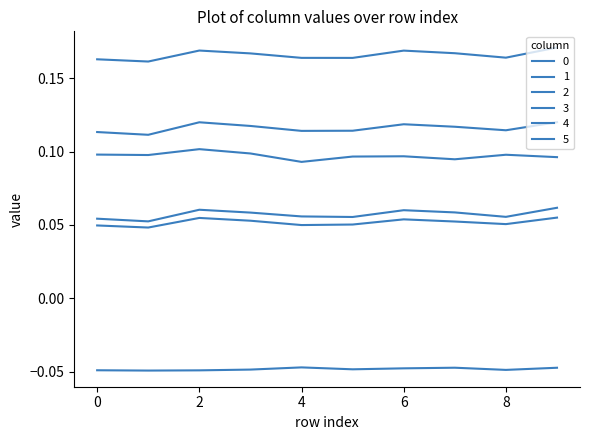

How many interior local valleys does the 1 series have?

3